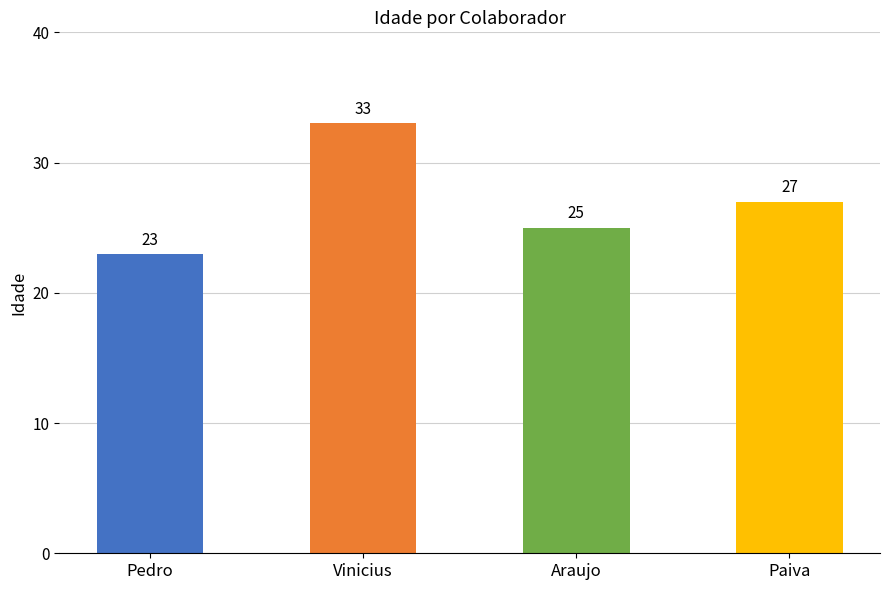

What is the value of the 3rd bar from the left?

25